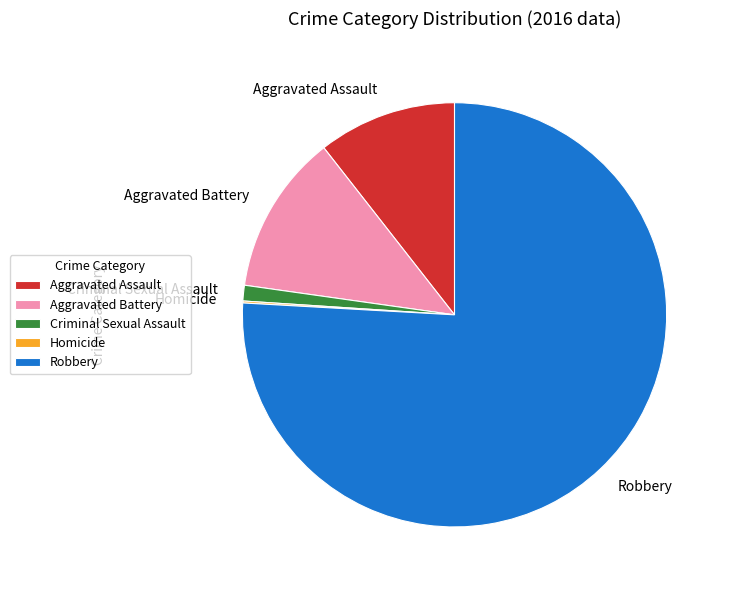

Do Aggravated Battery and Robbery together represent more than half of the pie?

Yes